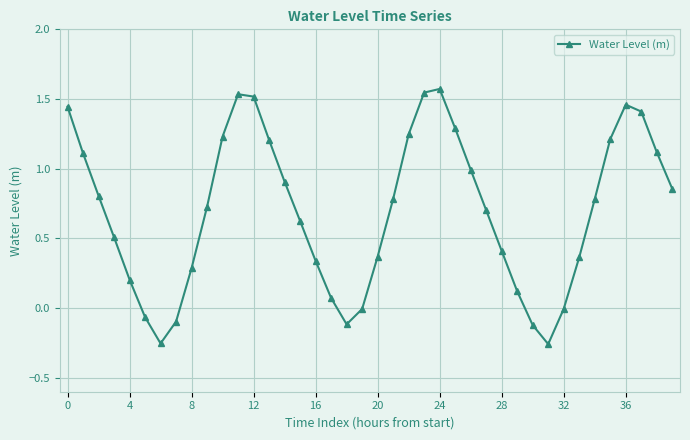

How many interior local valleys (lower than both neighbors) does the data have?

3